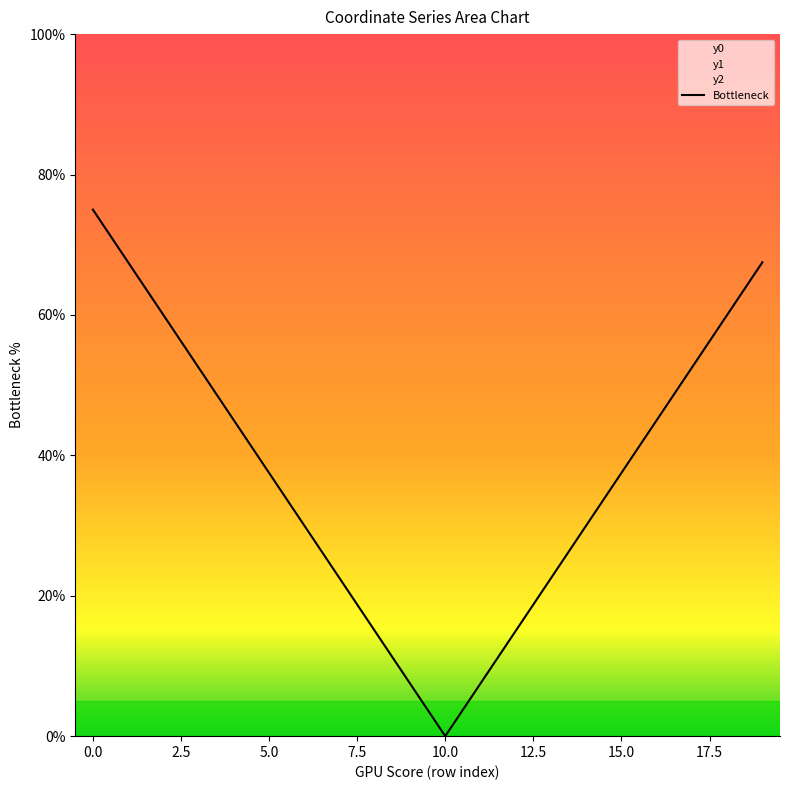

Which category has the lowest value in the Bottleneck series?

10.0